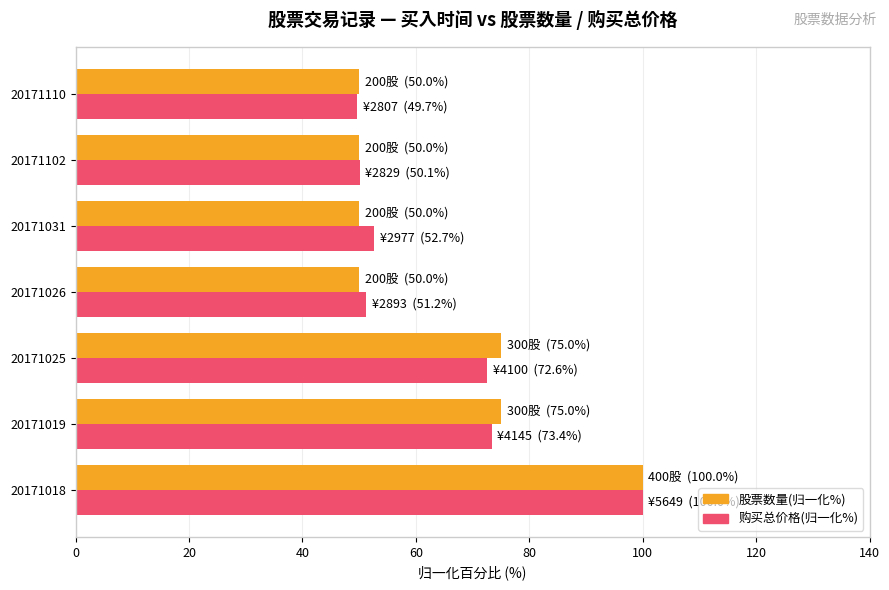

What is the sum of the 股票数量(归一化%) values at 20171019 and 20171025?

150.0